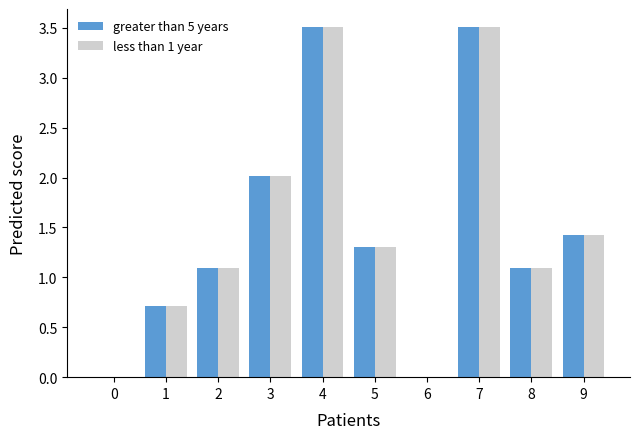

How many data points does each series have?

10